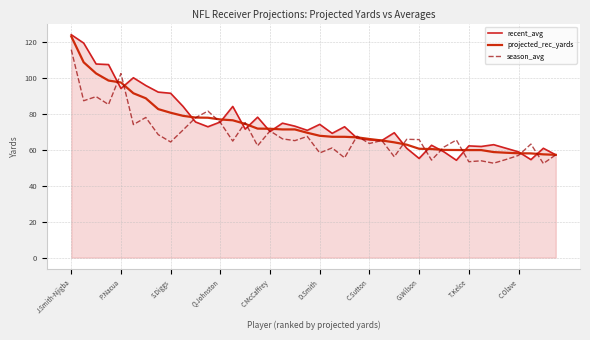

Does the chart display data point markers on the line(s)?

No